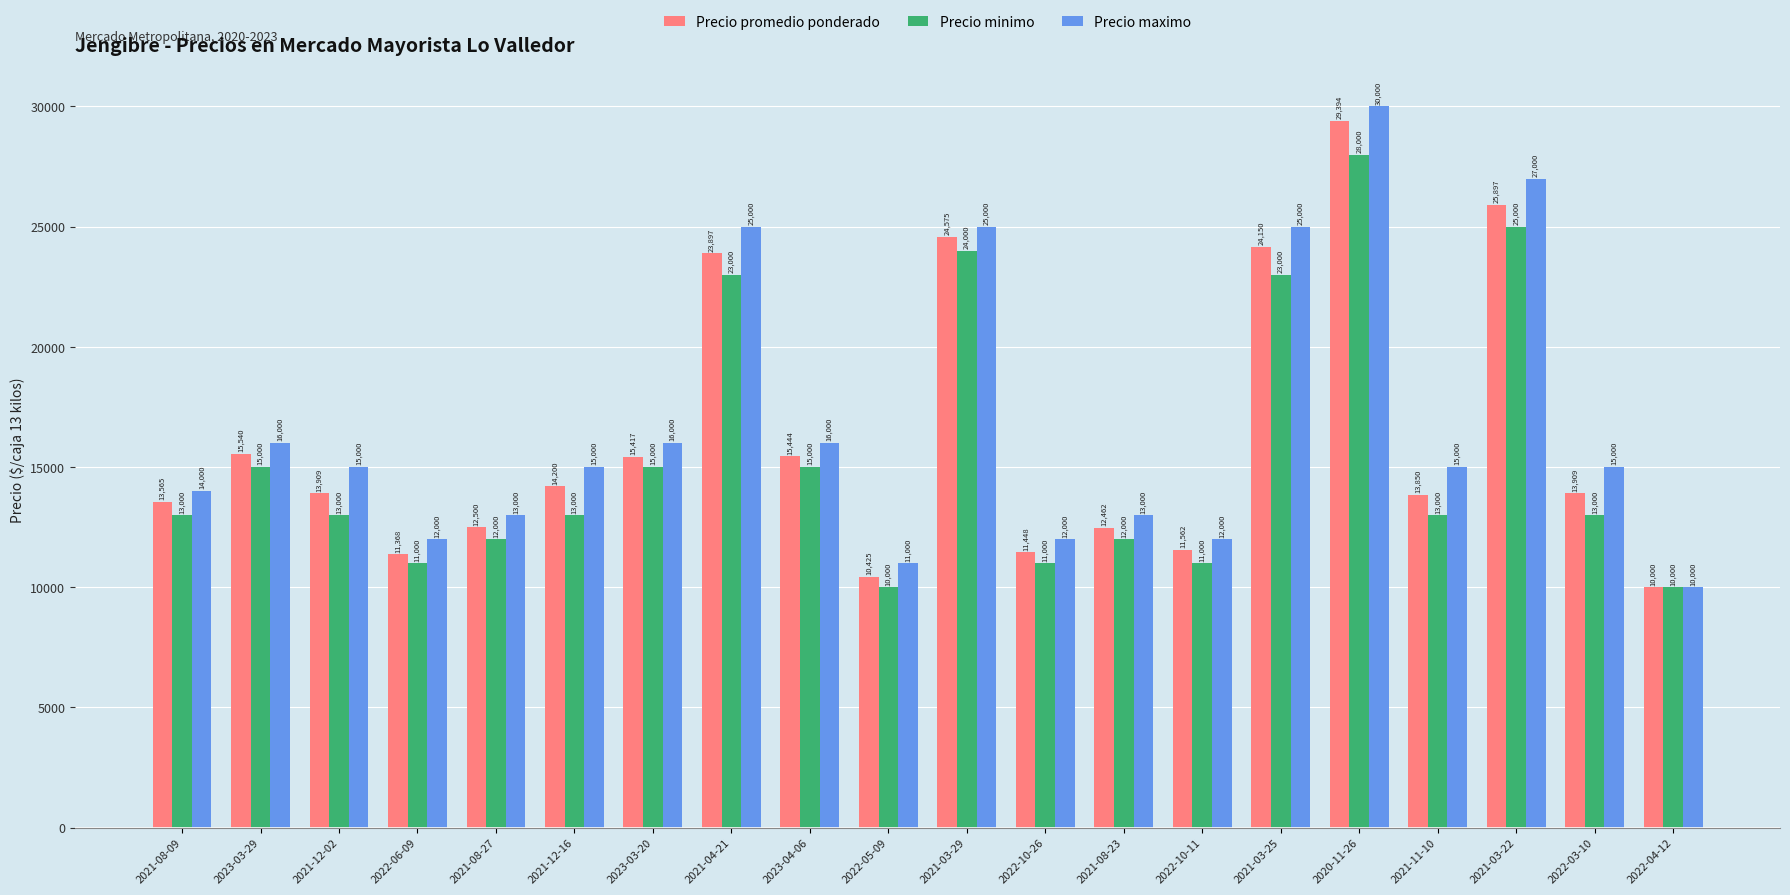

Which category has the highest value across all series?

2020-11-26